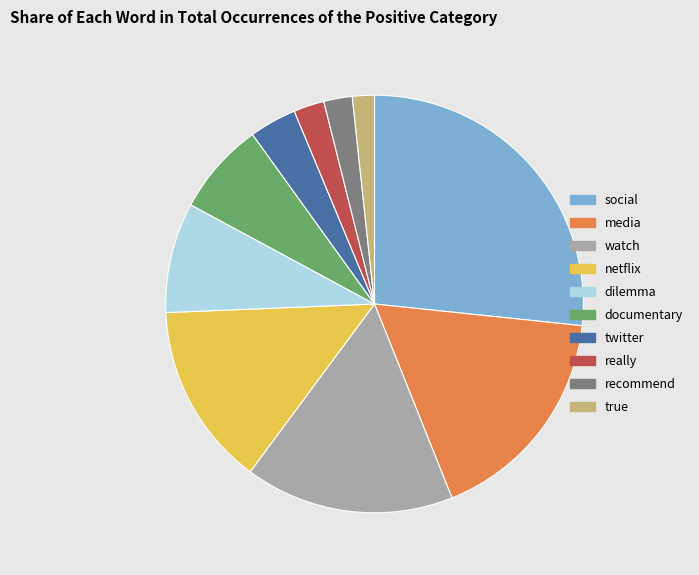

Is the sum of dilemma and recommend greater than half?

No